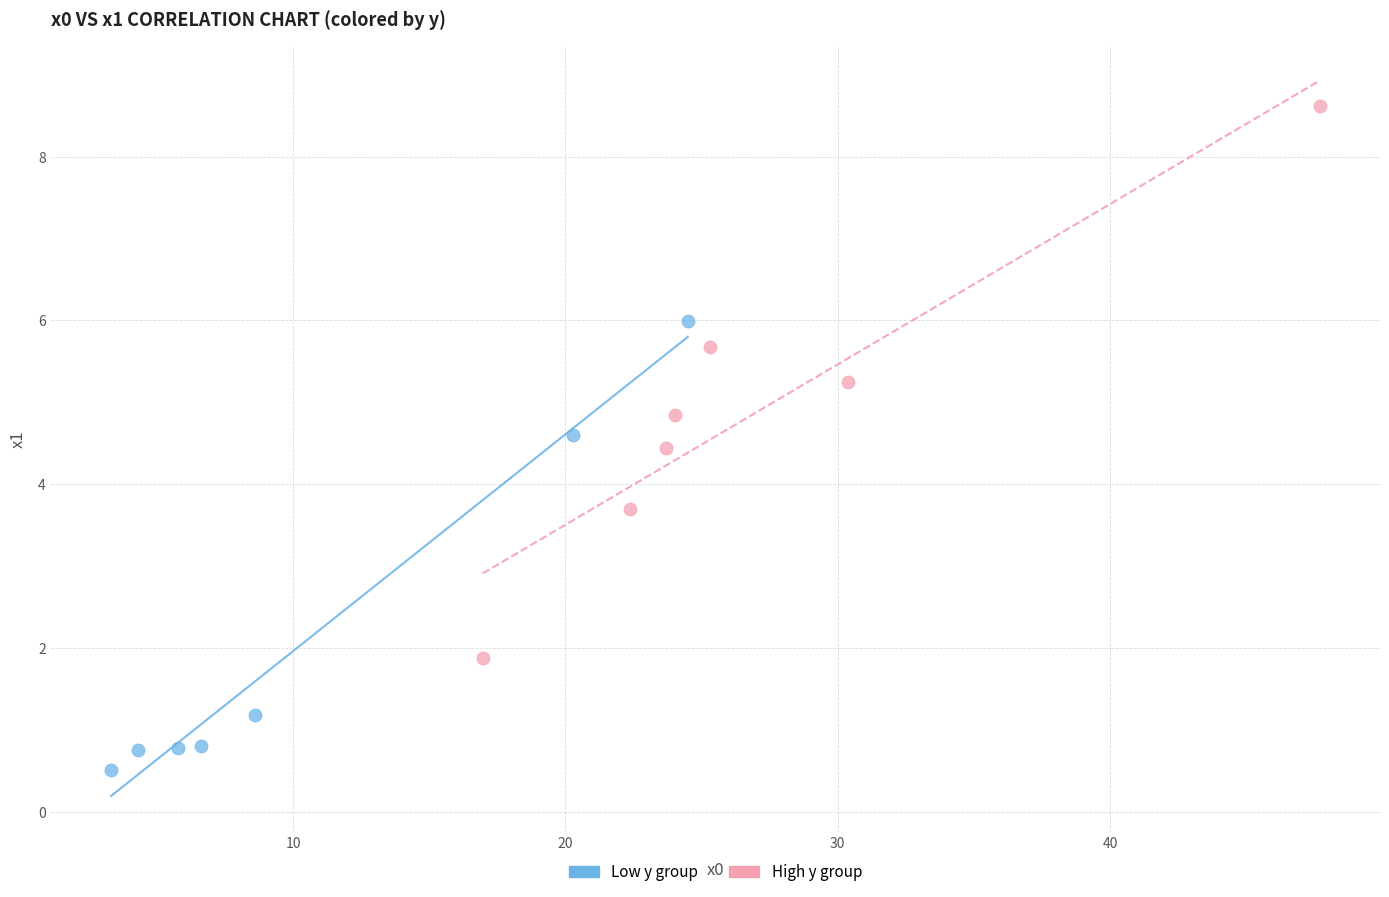

Which series has the largest Y range (max minus min)?

High y group